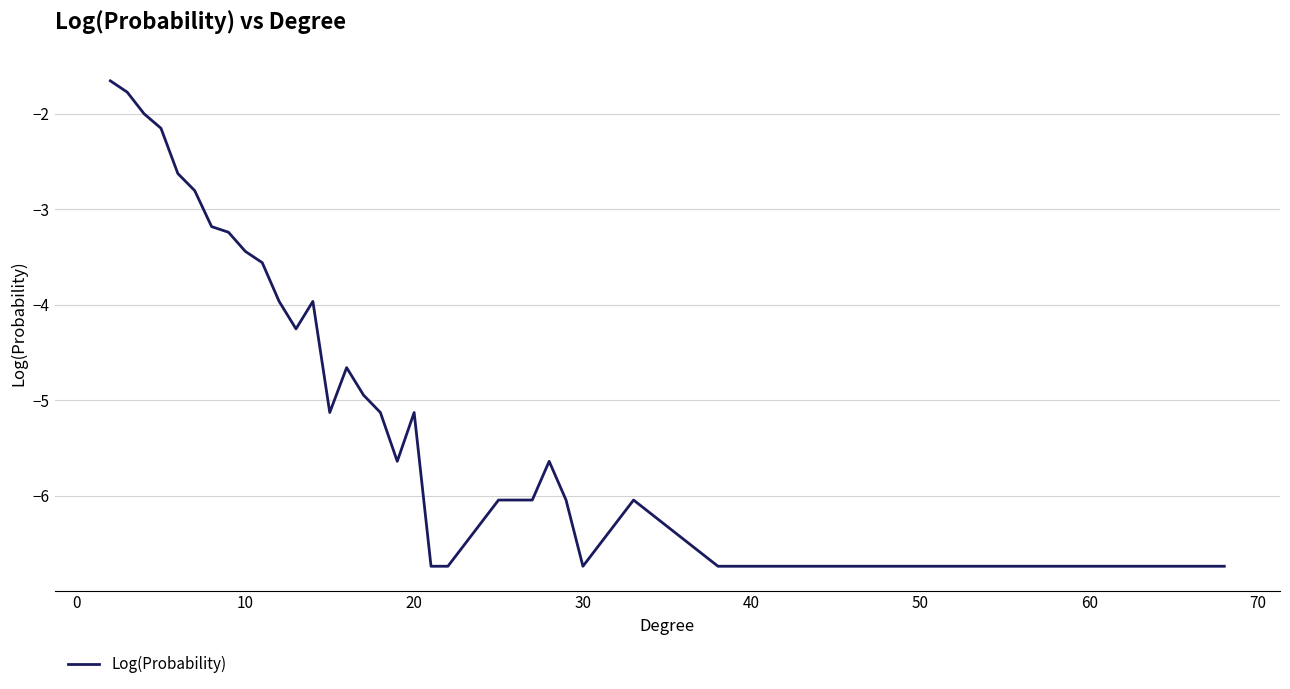

What is the difference between the maximum and minimum values?

5.1